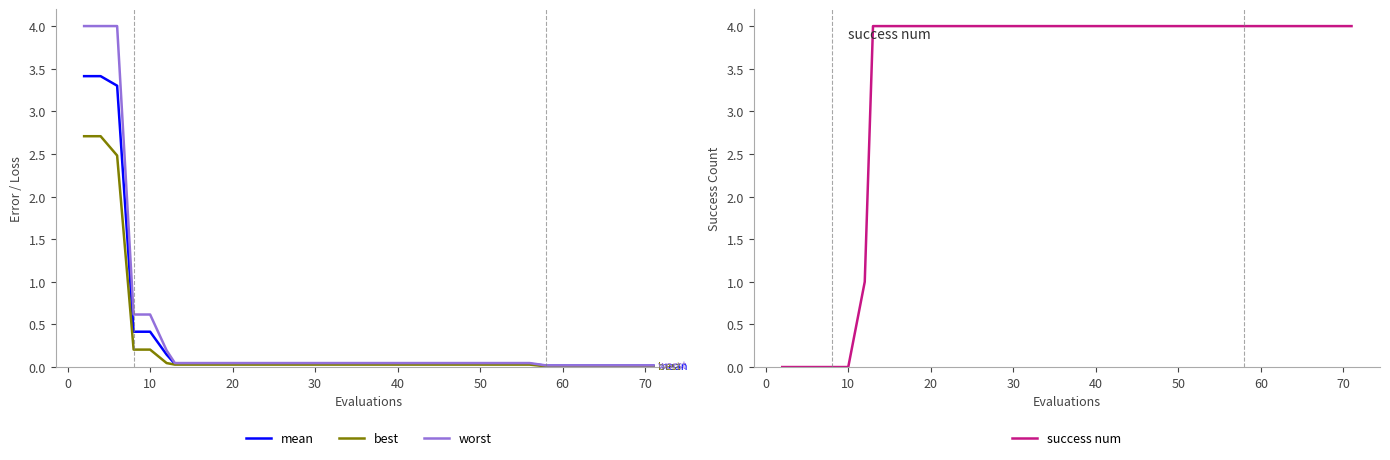

Does the chart display data point markers on the line(s)?

No